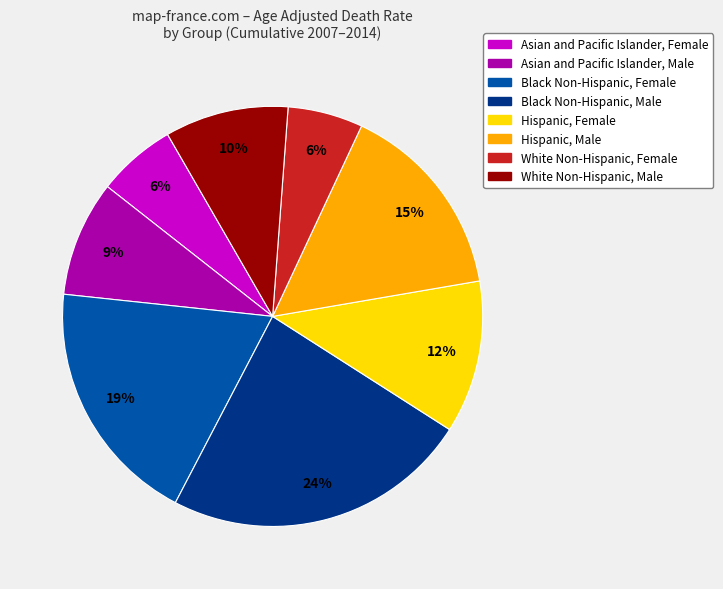

To the nearest percent, what percentage of the pie is Hispanic, Female?

12%